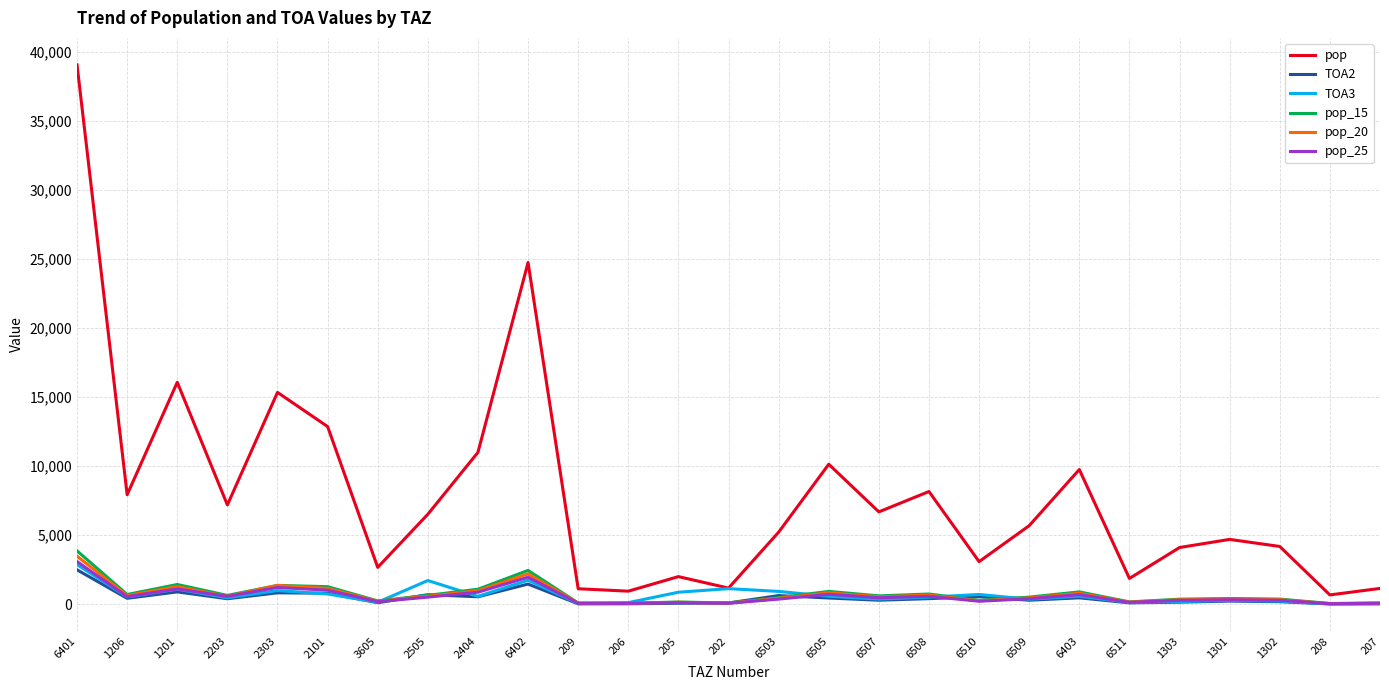

Is it true that pop_20 equals 459.7 at 6509?

True